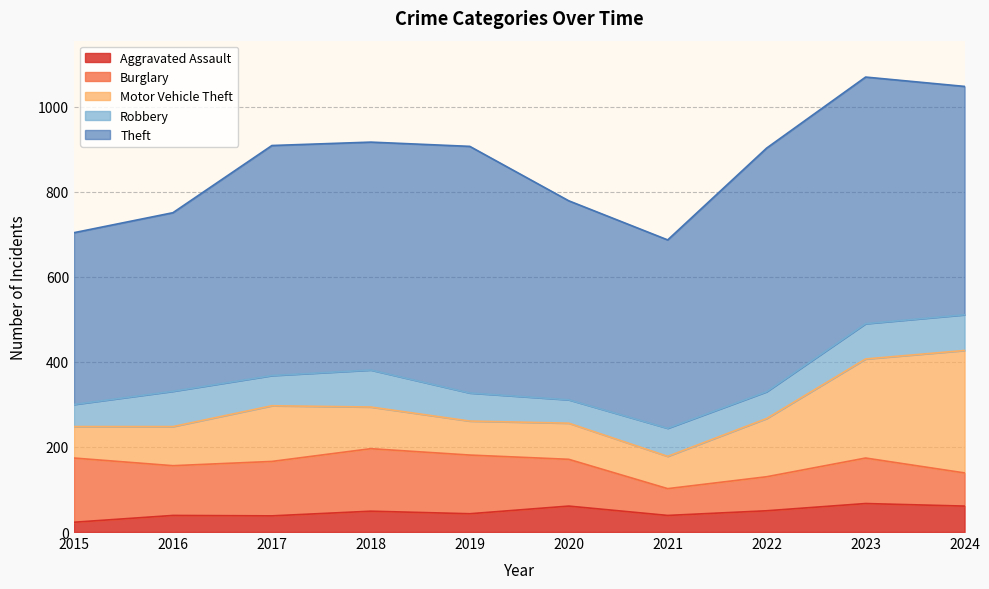

What are all the series names shown in the legend?

Aggravated Assault, Burglary, Motor Vehicle Theft, Robbery, Theft